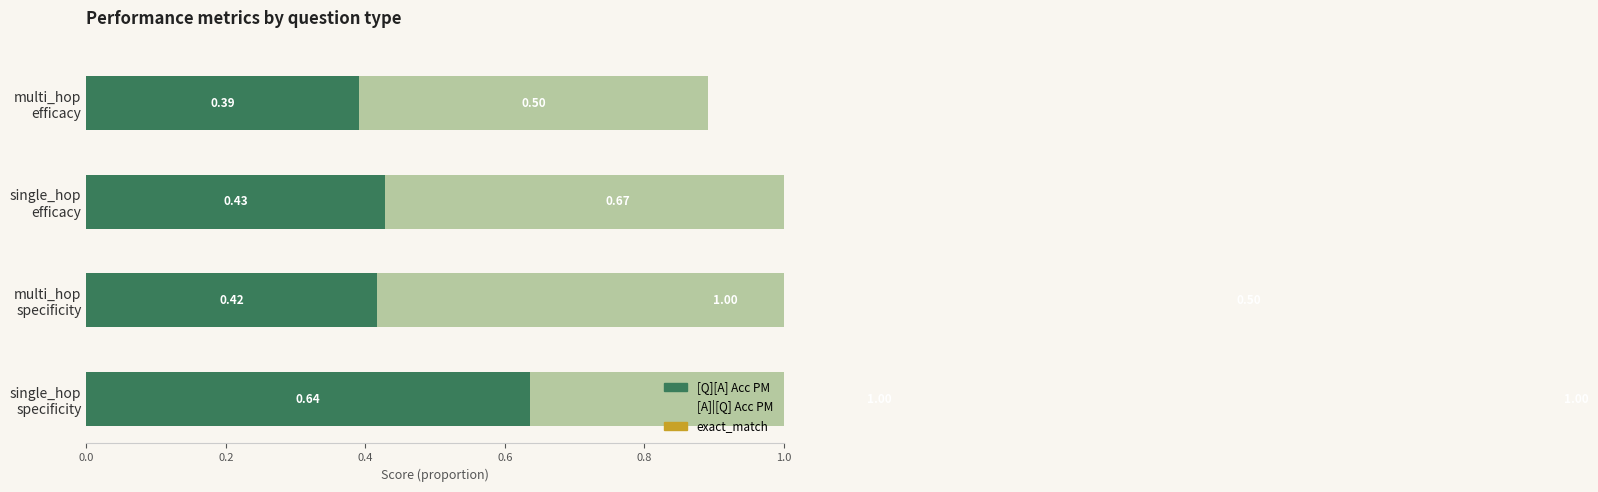

Count the exact_match values in the range 0 to 1.

4